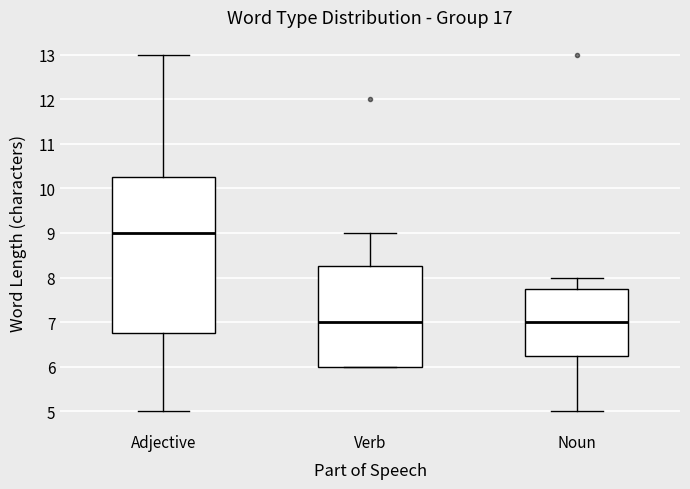

Where does the median line of the box for Verb sit on the y-axis? The values are not printed on the chart, so give them approximately, as read against the axis.

7.0